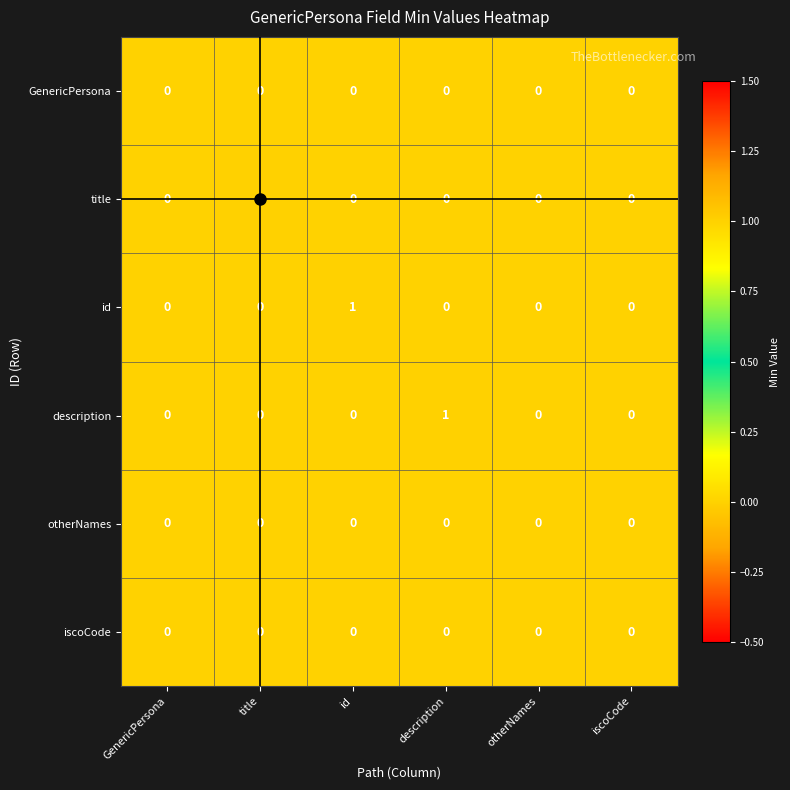

At which label does title reach its peak?

title